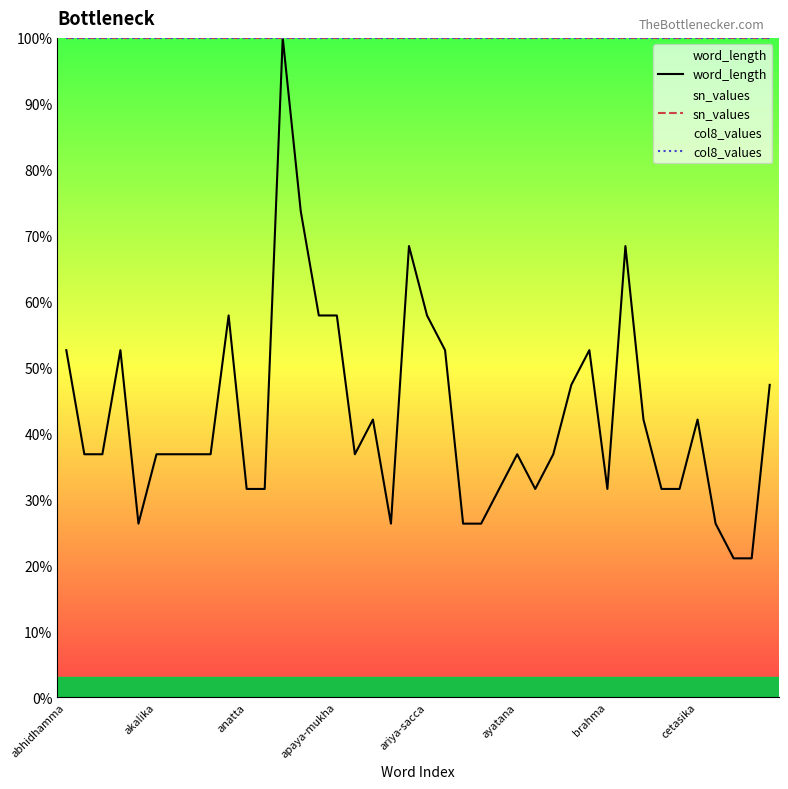

How many lines are shown in the chart?

3